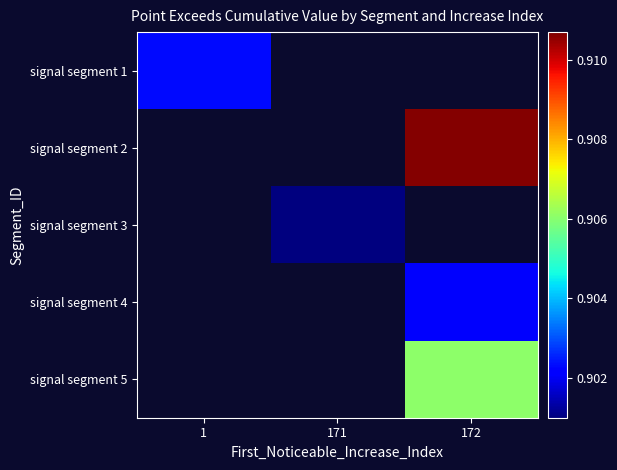

At how many categories does at least one series exceed 0?

3